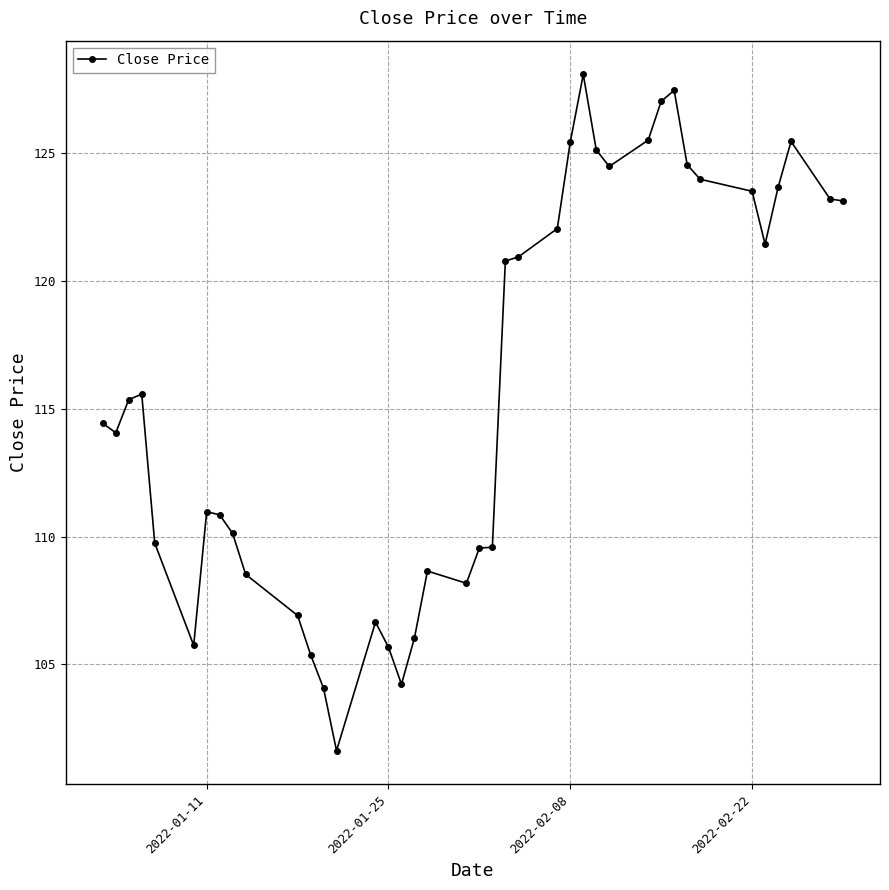

What is the greatest value displayed?

128.1